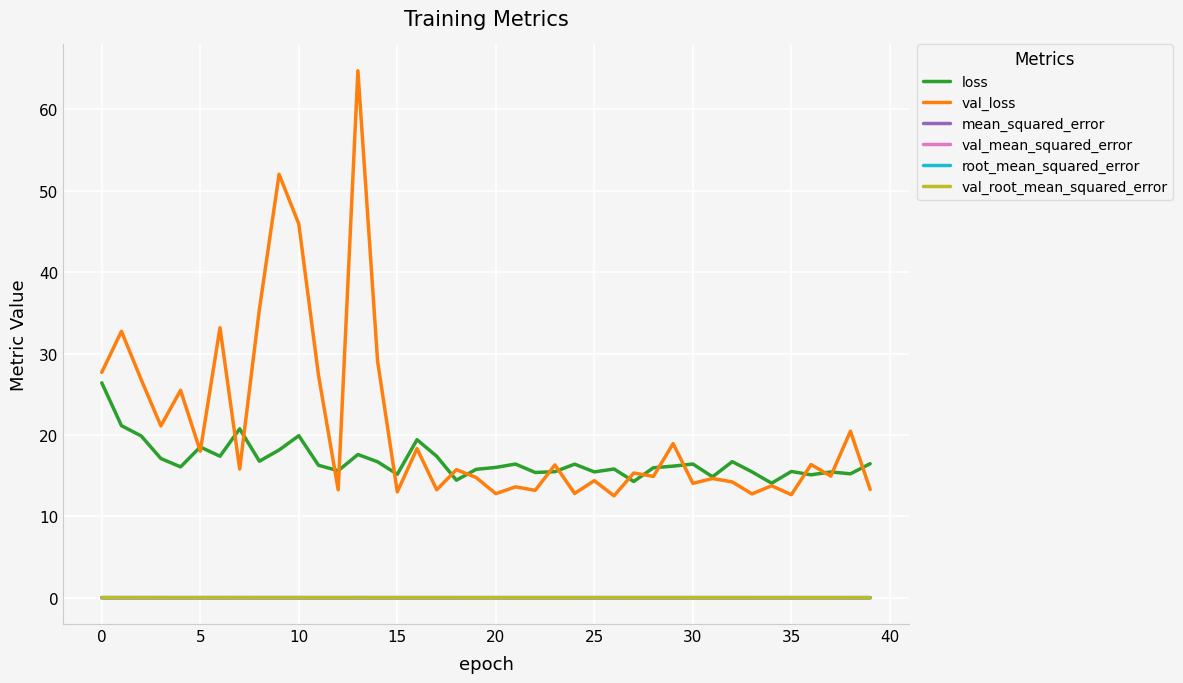

True or false: loss and val_mean_squared_error cross at least once.

False